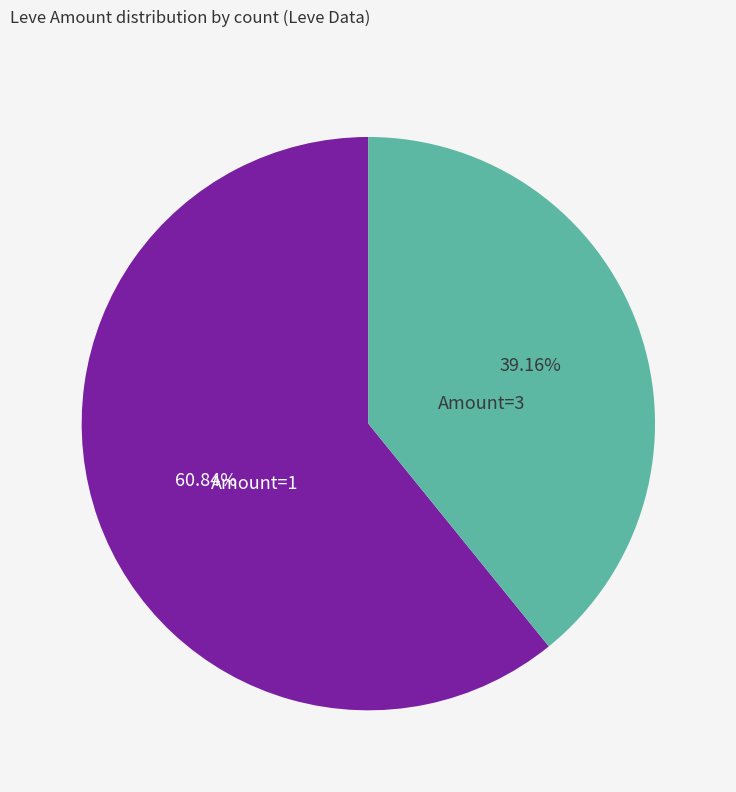

Does any single category account for the majority?

Yes